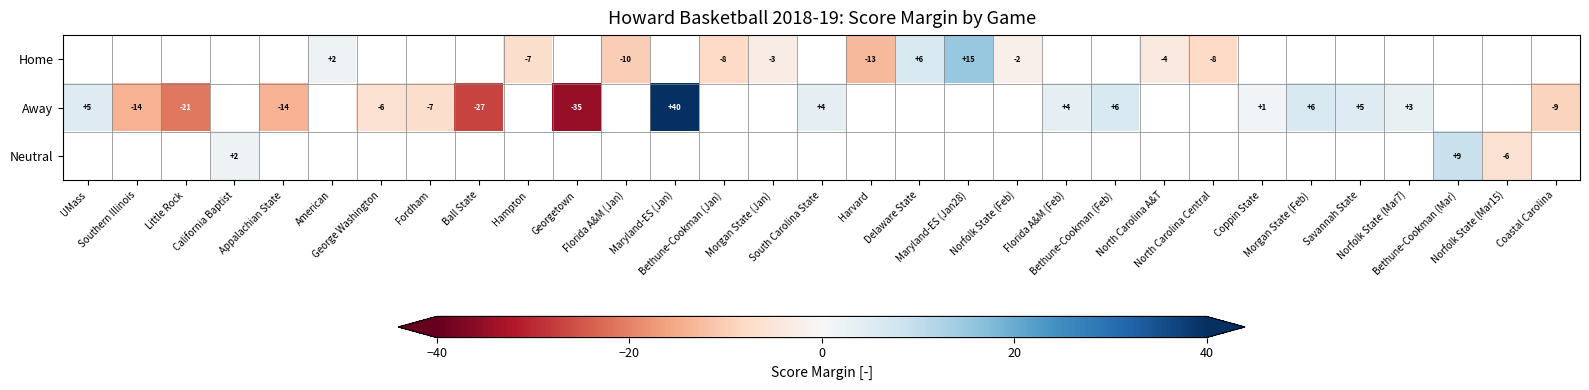

At which label is Away closest to 2?

Coppin State